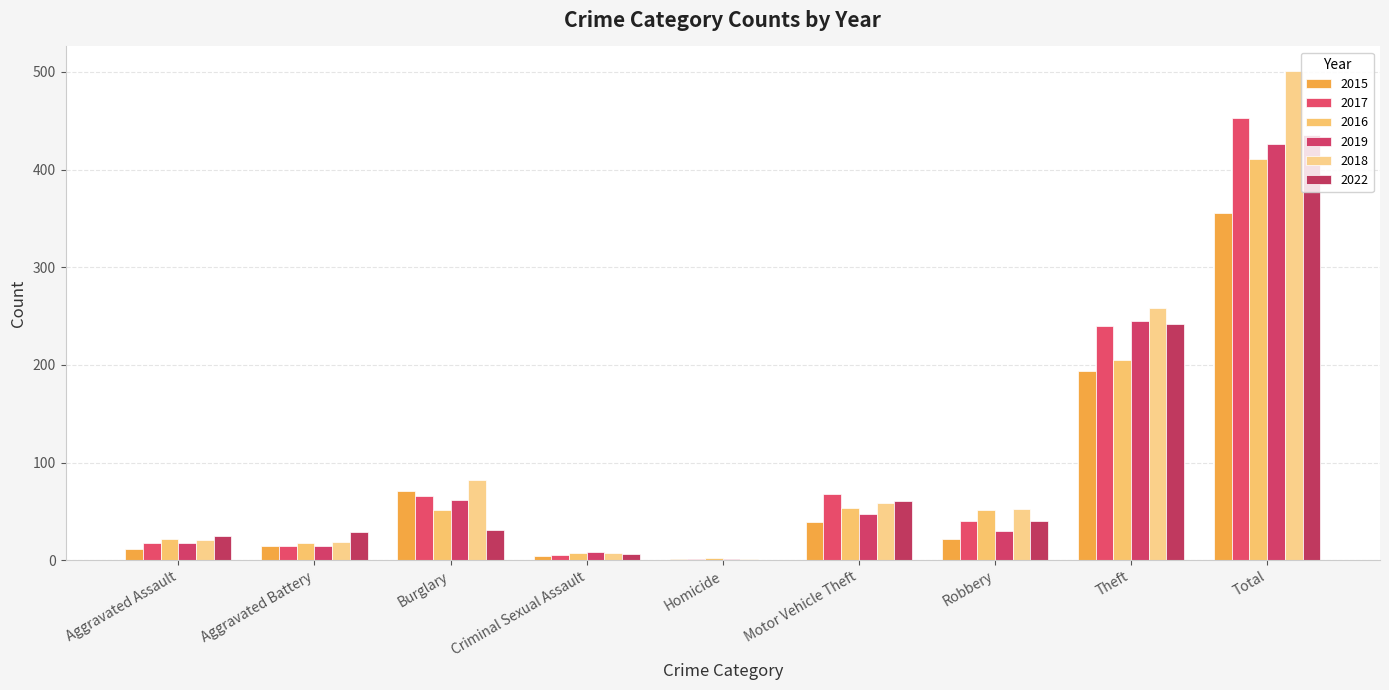

How many categories are shown in the chart?

9